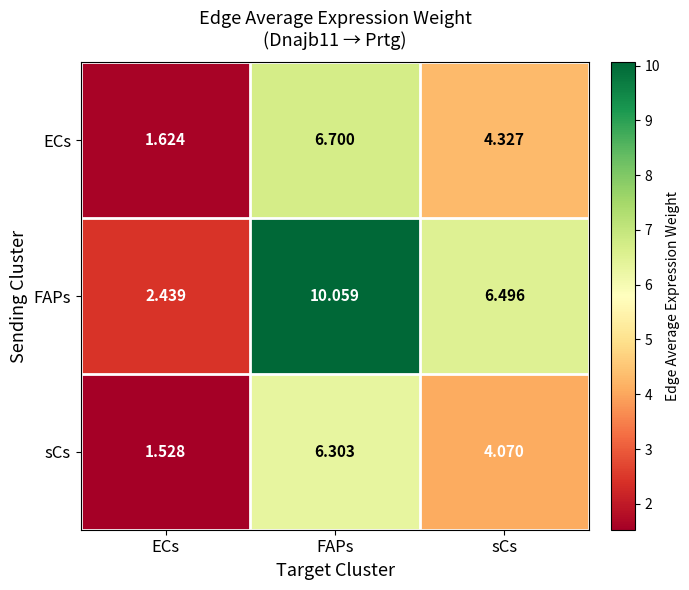

What is the maximum value shown in the chart?

10.1